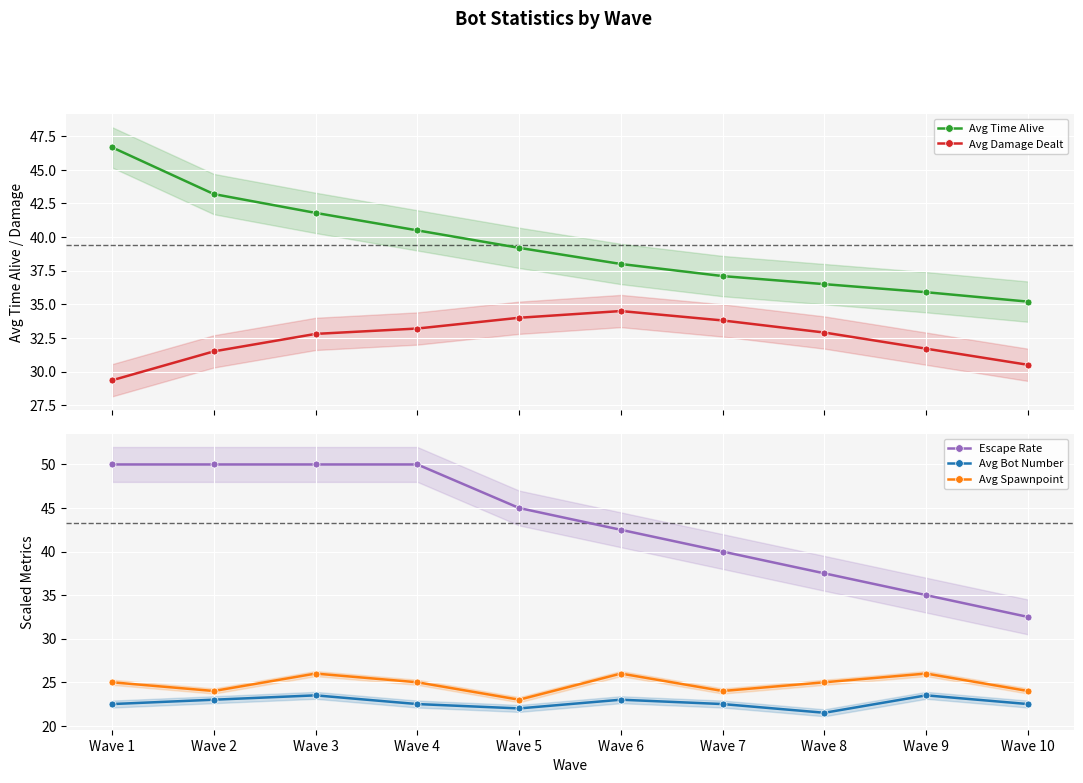

What is the value of the Avg Time Alive point at the 2nd from the left?

43.2